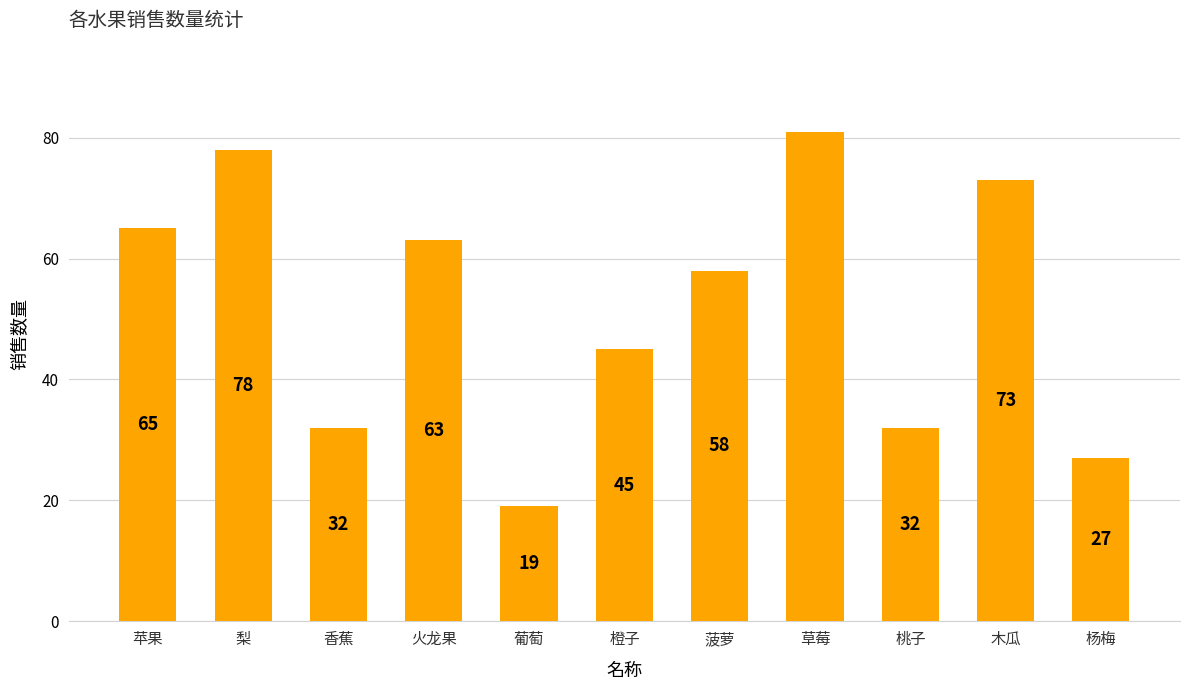

Where is the data nearest to the value 50?

橙子